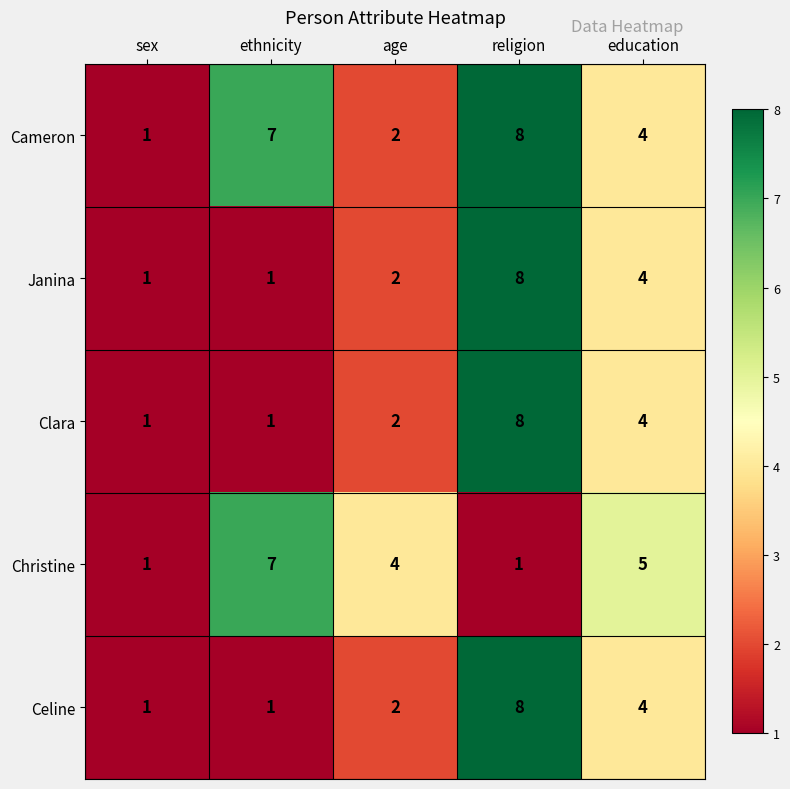

What is the spread (max minus min) of values at religion?

7